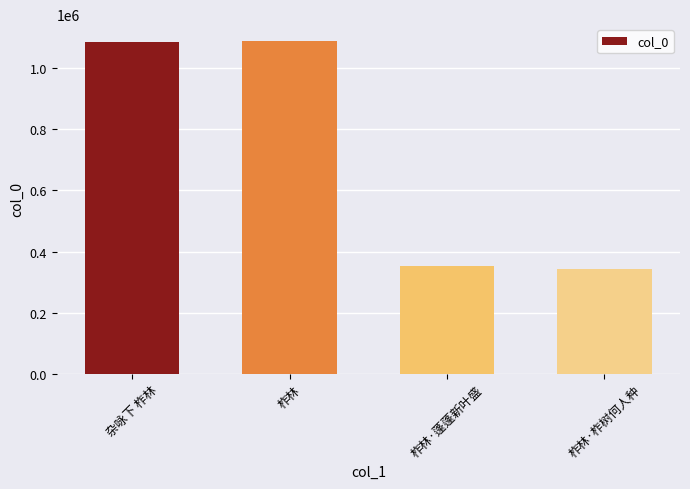

What is the change in value from 柞林 to 柞林·柞树何人种?

-747919